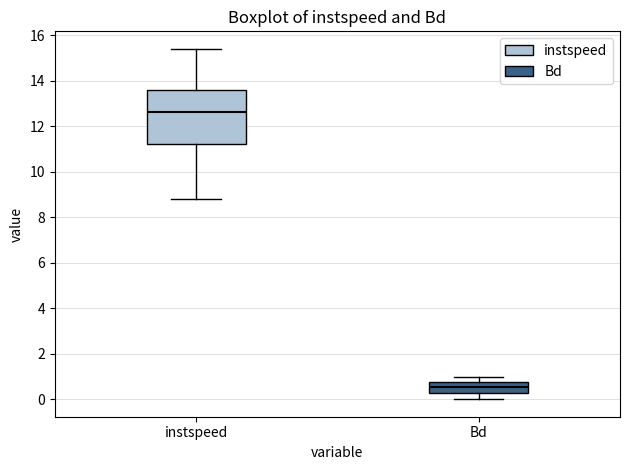

Reading left to right, transcribe this box plot: for each box, give where its median line is, the range the box spans, and where its two whiskers end, as read against the y-axis. The values are not printed on the chart, so give them approximately, as read against the axis.

instspeed: median 12.6, box 11.2 to 13.6, whiskers 8.8 to 15.4
Bd: median 0.6, box 0.2 to 0.8, whiskers 0.0 to 1.0